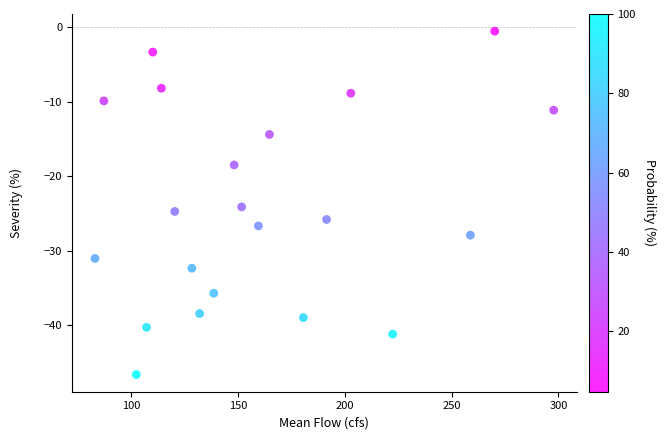

What is the range of X values (max minus min)?

214.9